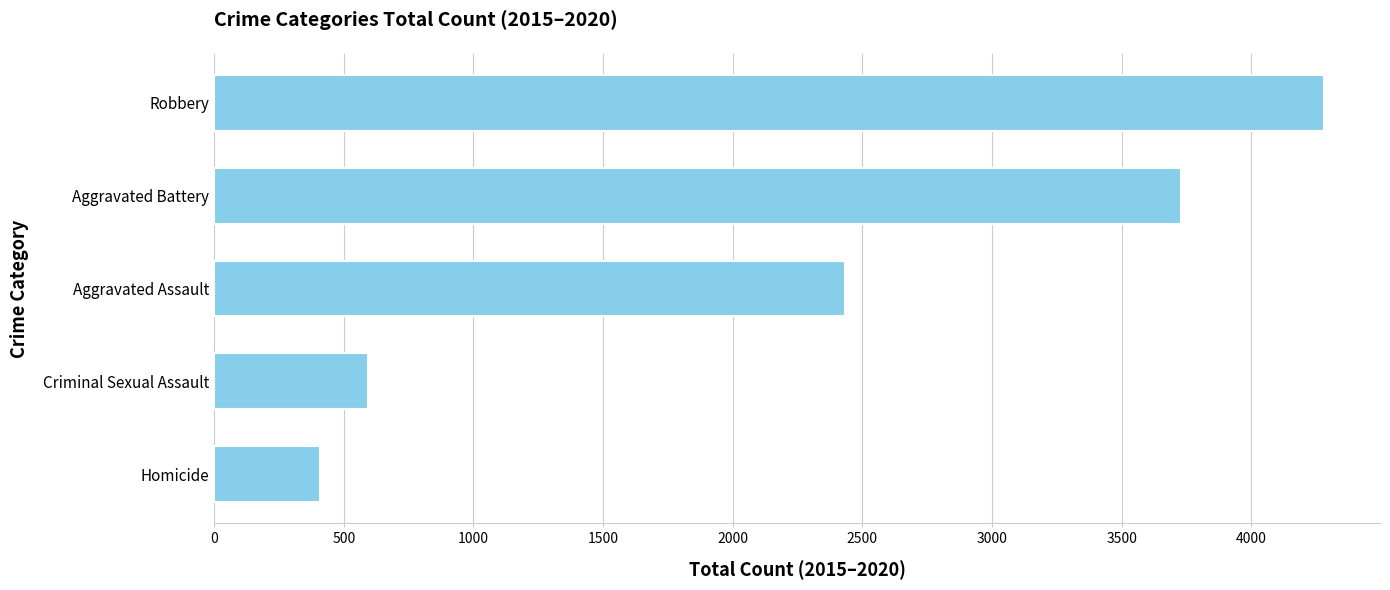

How many bars are there in total?

5